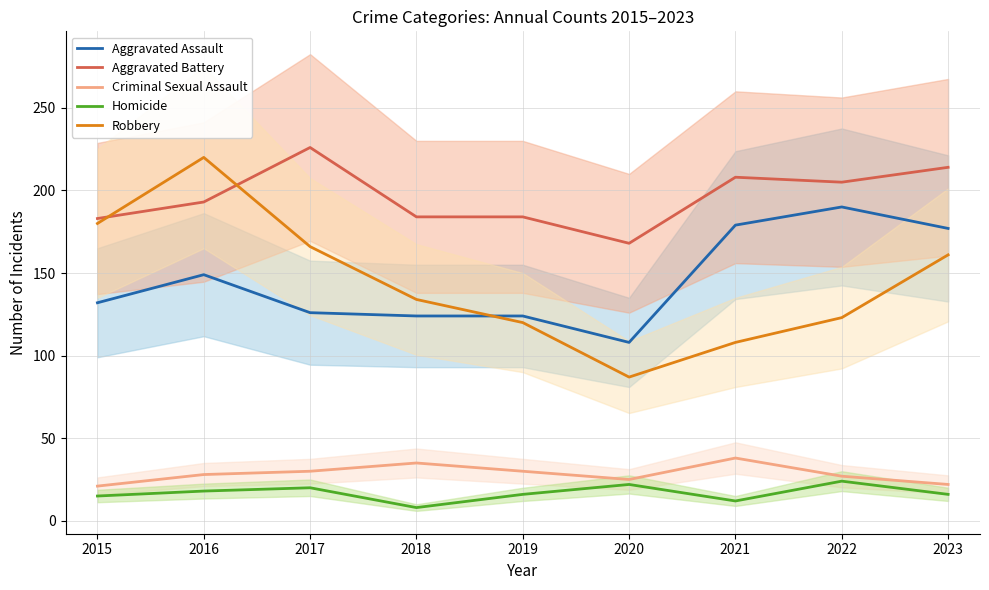

Which has a higher value, 2020 or 2019?

2019